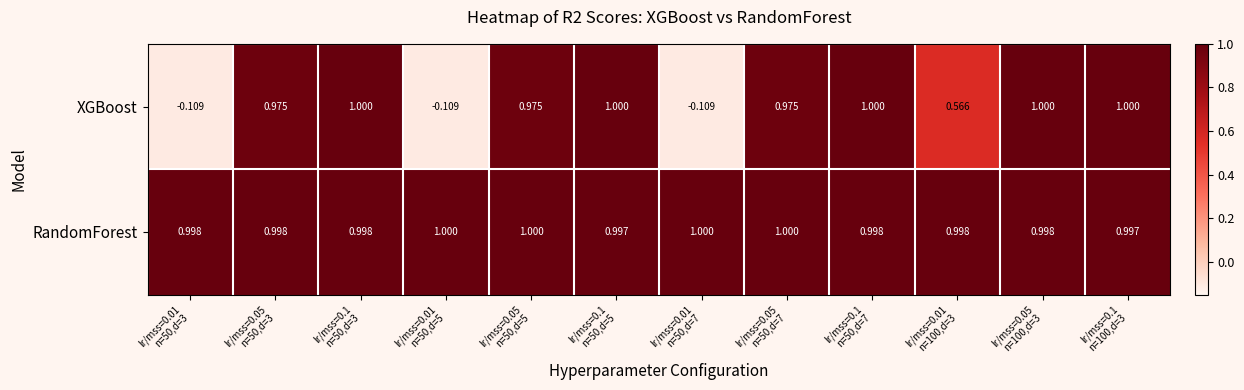

Which series has the largest total across all categories?

RandomForest